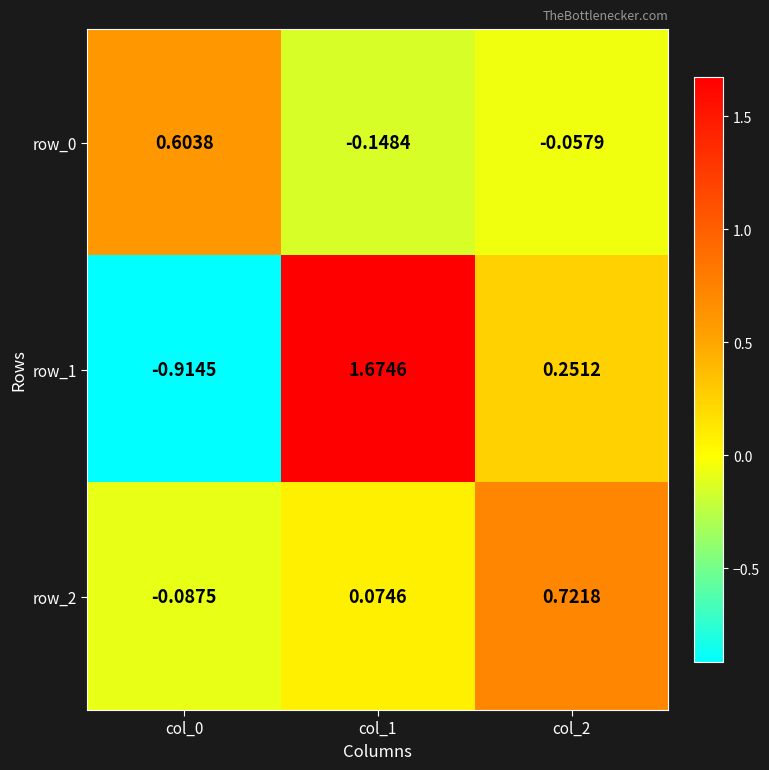

Which category has the highest value in the row_2 series?

col_2